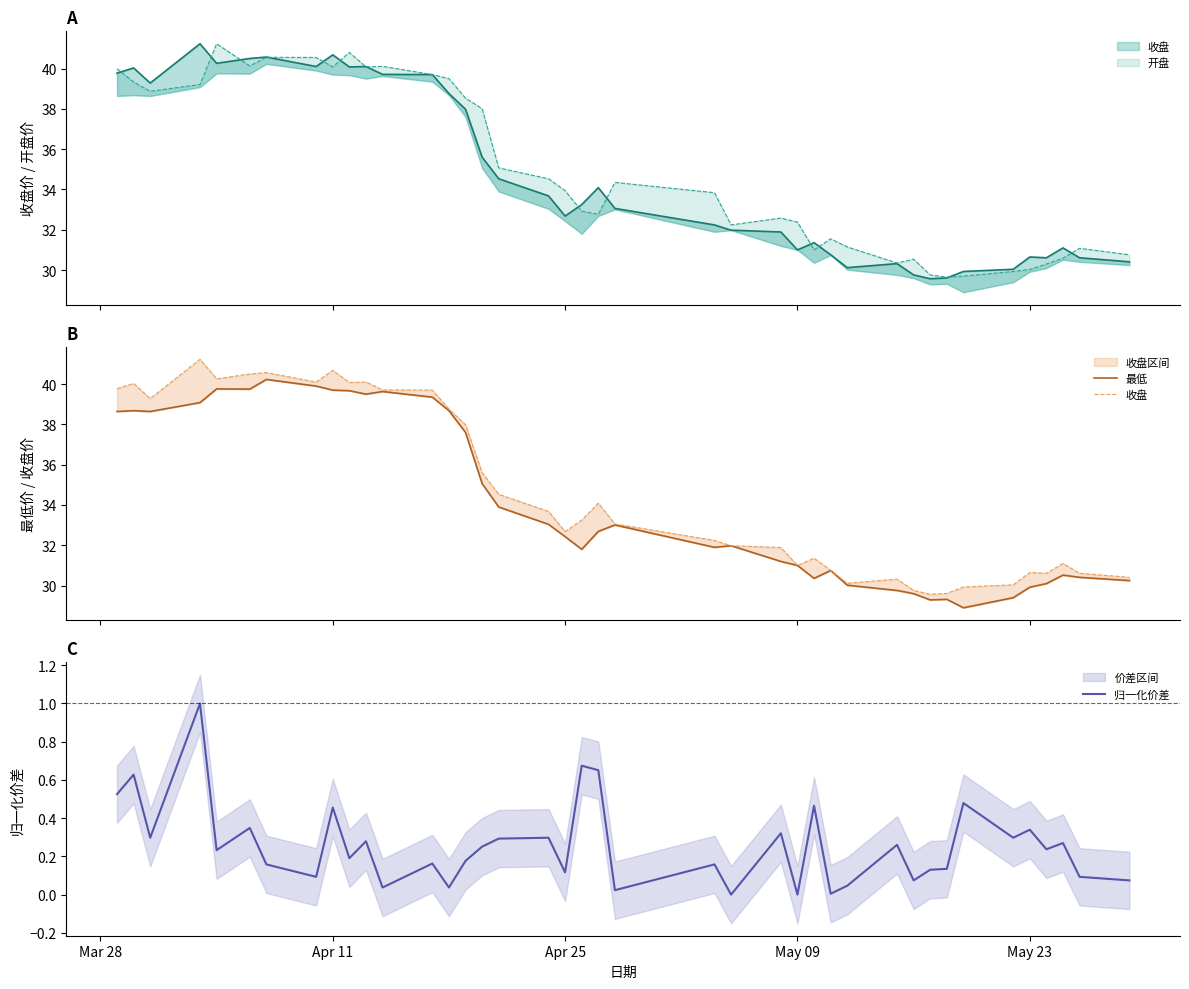

True or false: 归一化价差 has a value of 0.1 at May 23.

False